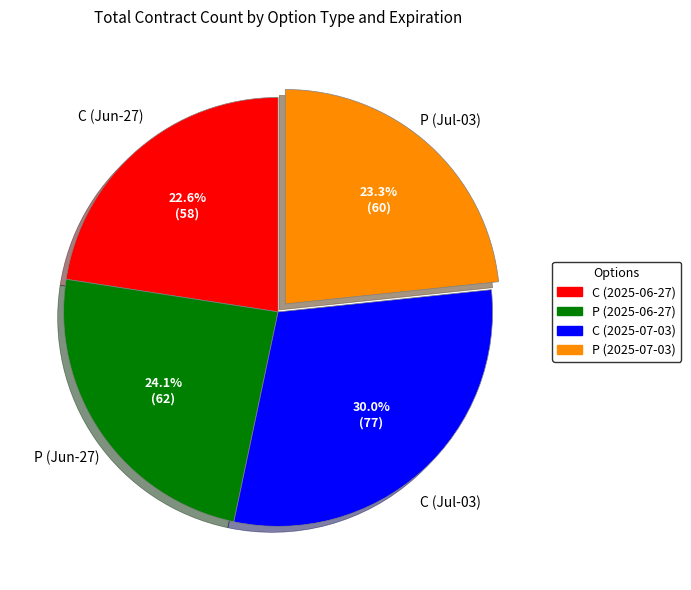

Does any single category account for the majority?

No